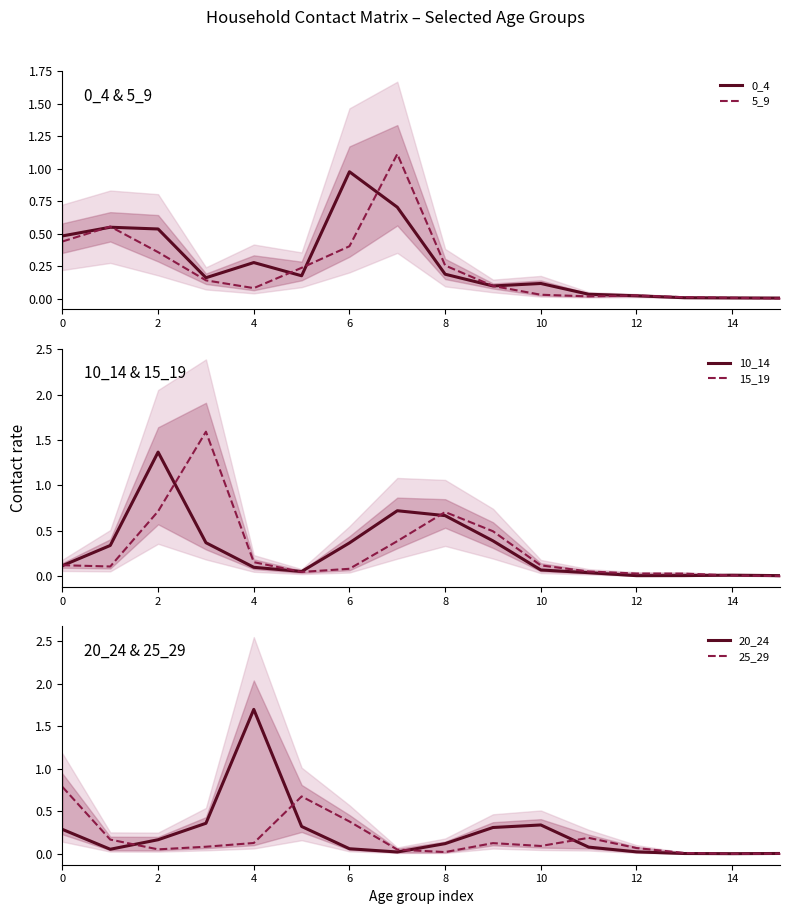

What are all the series names shown in the legend?

0_4, 5_9, 10_14, 15_19, 20_24, 25_29